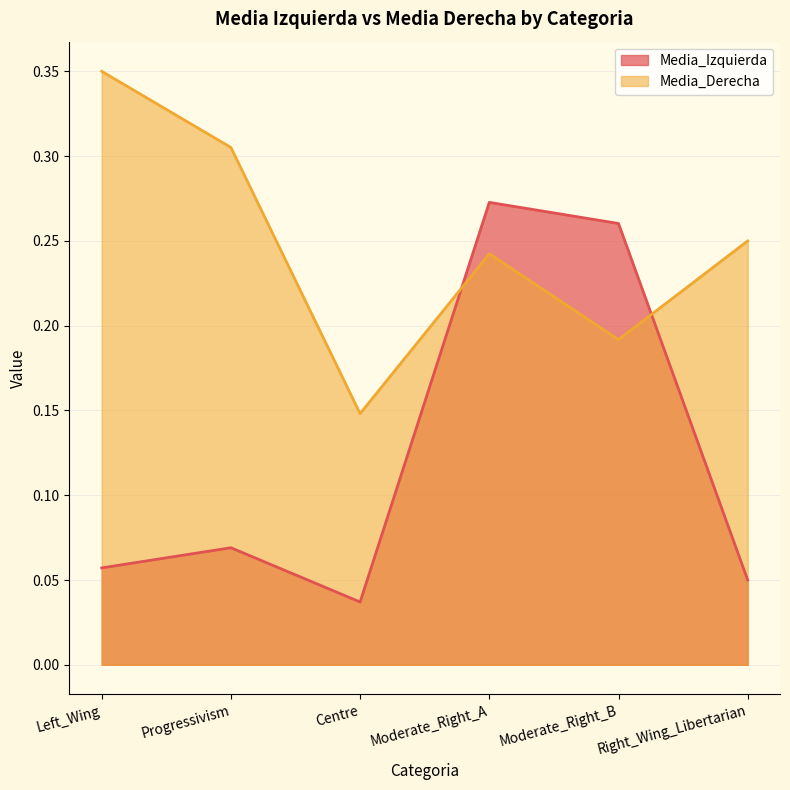

True or false: Media_Izquierda has a value of 0.5 at Moderate_Right_B.

False